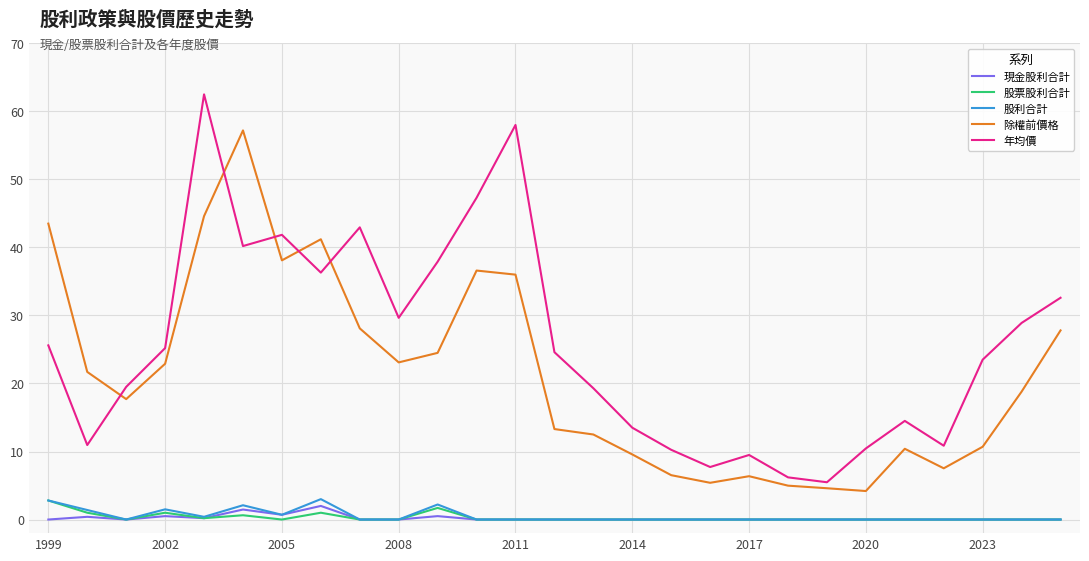

Which series has the largest total across all categories?

年均價